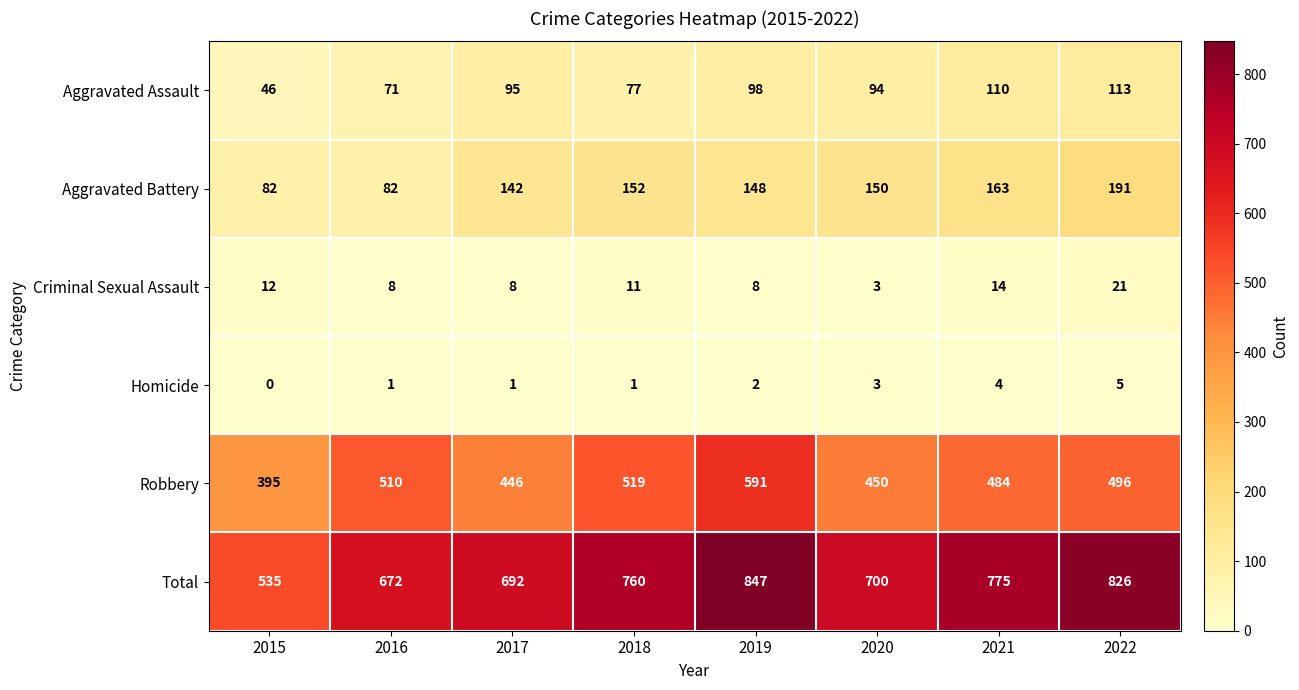

At which label is Aggravated Assault closest to 79?

2018